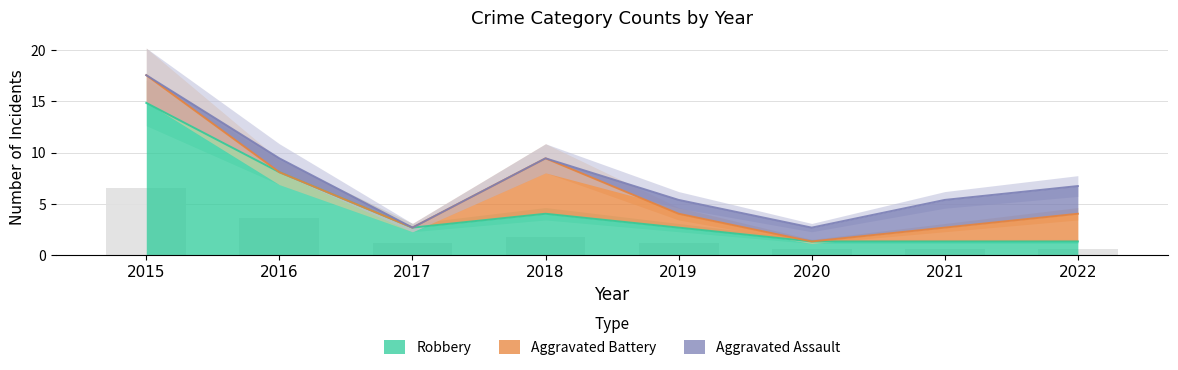

What is the minimum value for Robbery?

1.4